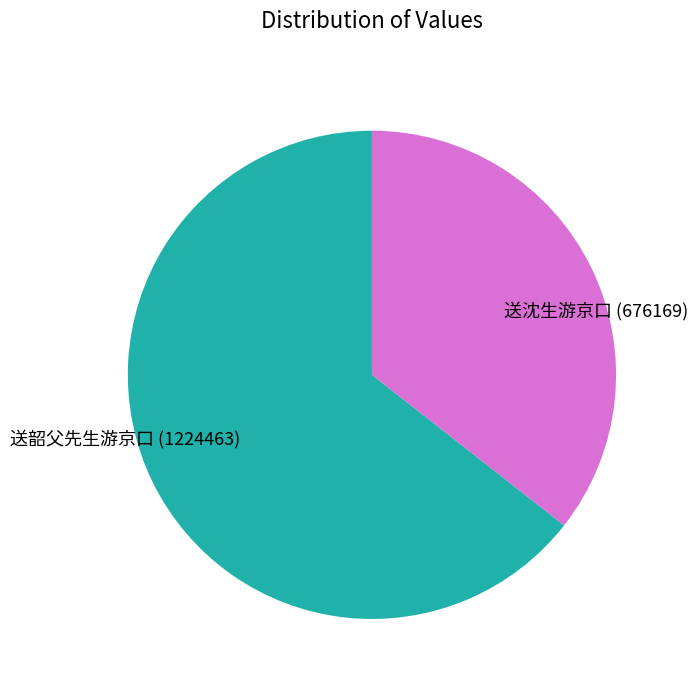

Does 送韶父先生游京口 account for over 50% of the chart?

Yes